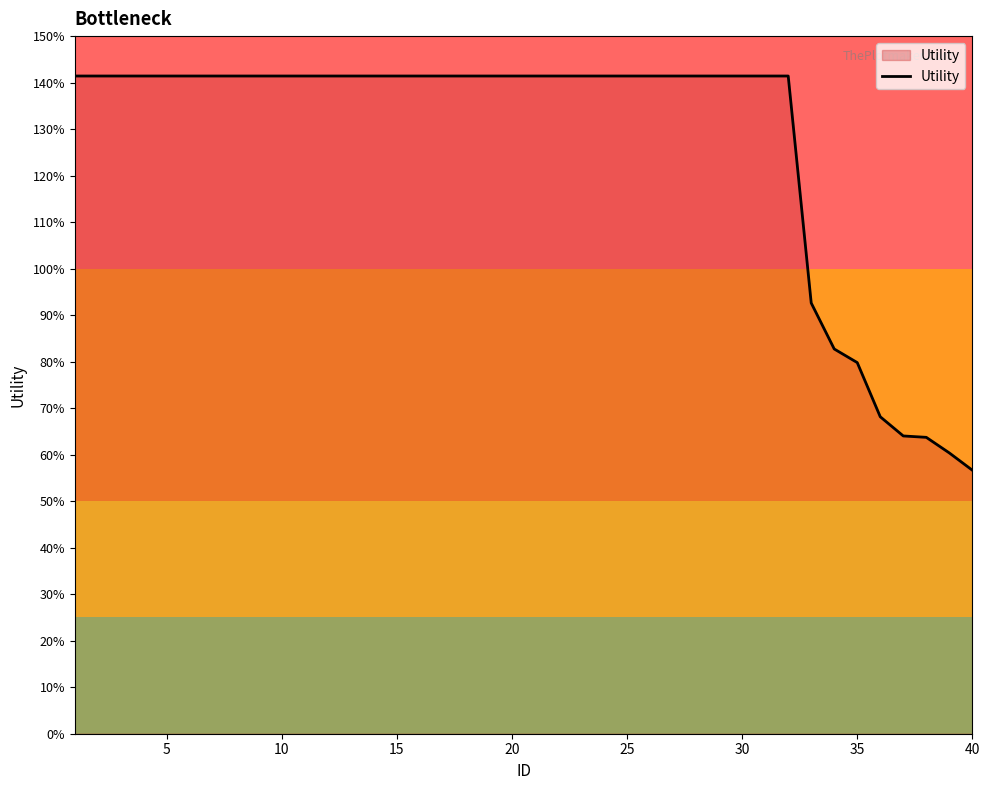

What is the sum of all values?

50.9